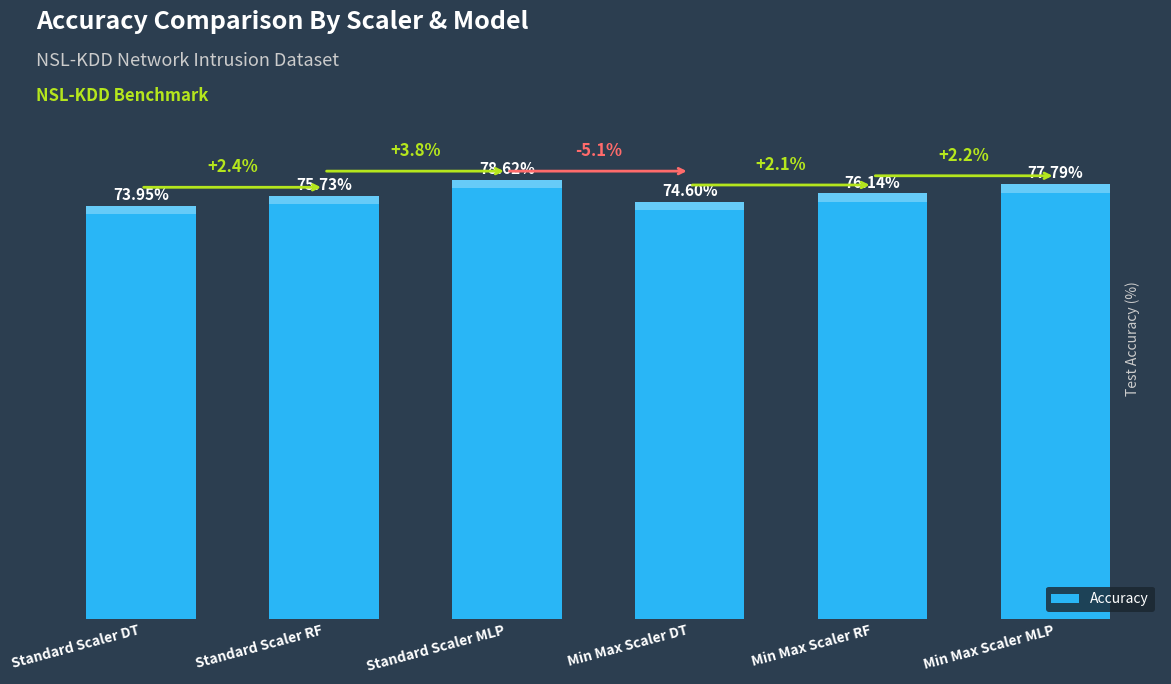

At which category does the chart reach its peak across all series?

Standard Scaler MLP